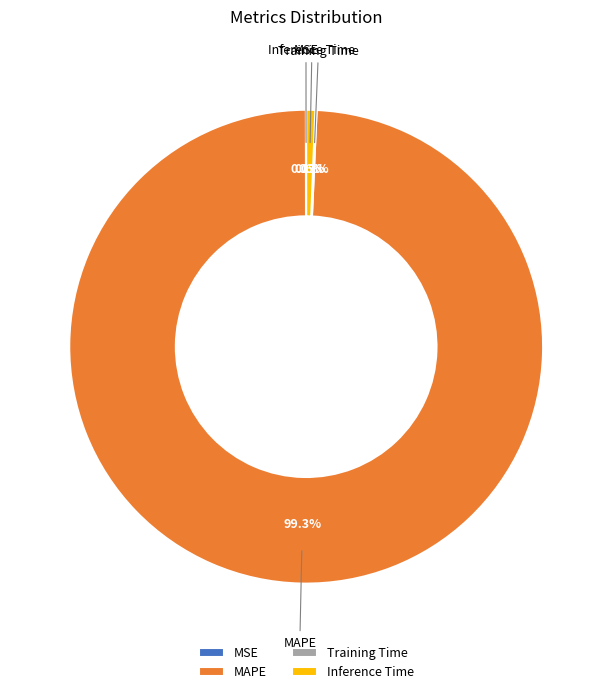

What percentage is NOT represented by MAPE?

0.7%